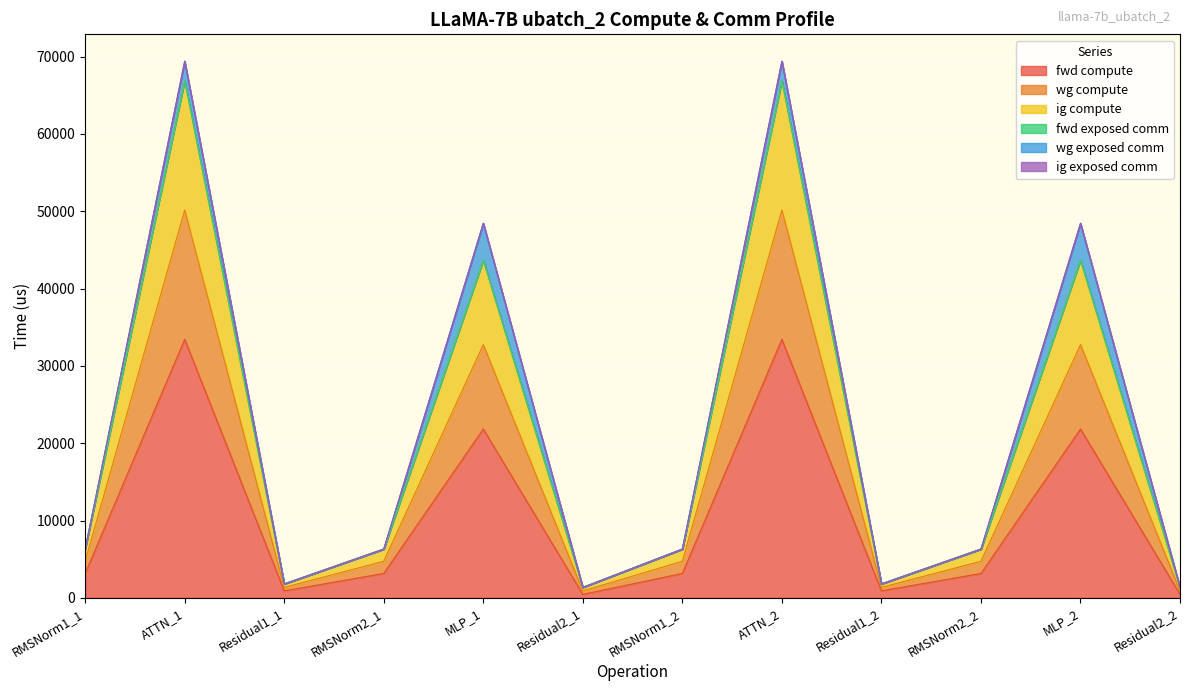

Is it true that fwd compute equals 3155.3 at RMSNorm1_2?

True